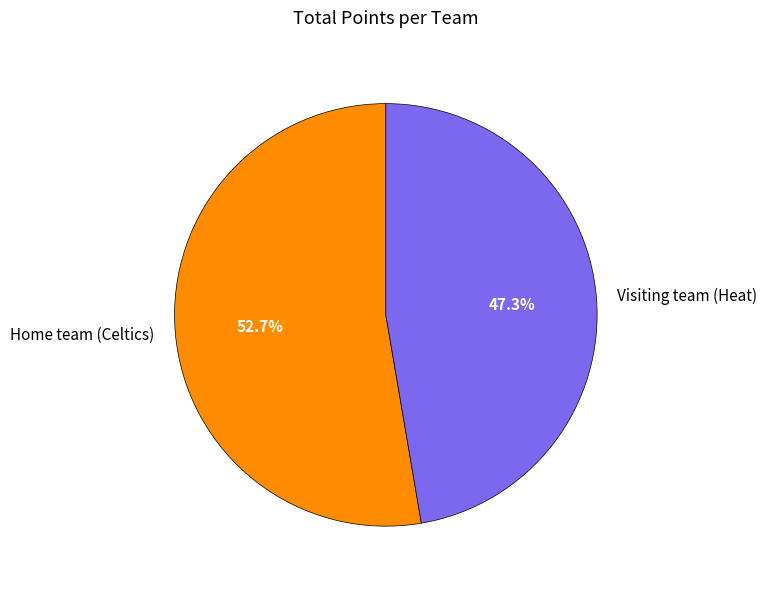

How many slices are in this pie chart?

2